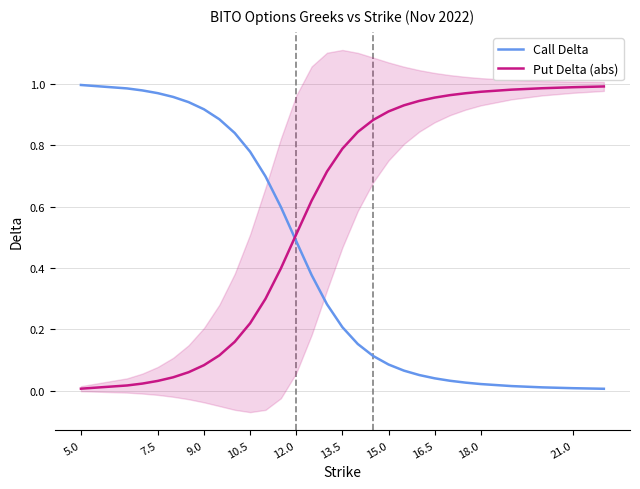

How many intersections are there between Put Delta (abs) and Call Delta?

1